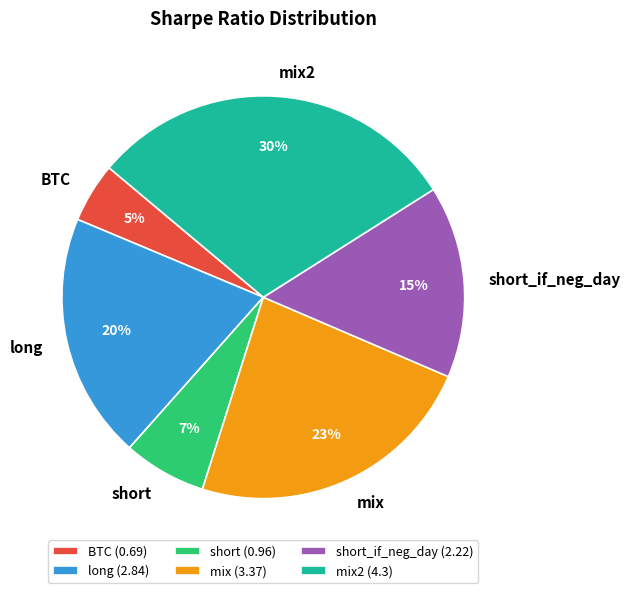

Is there a majority slice in this chart?

No